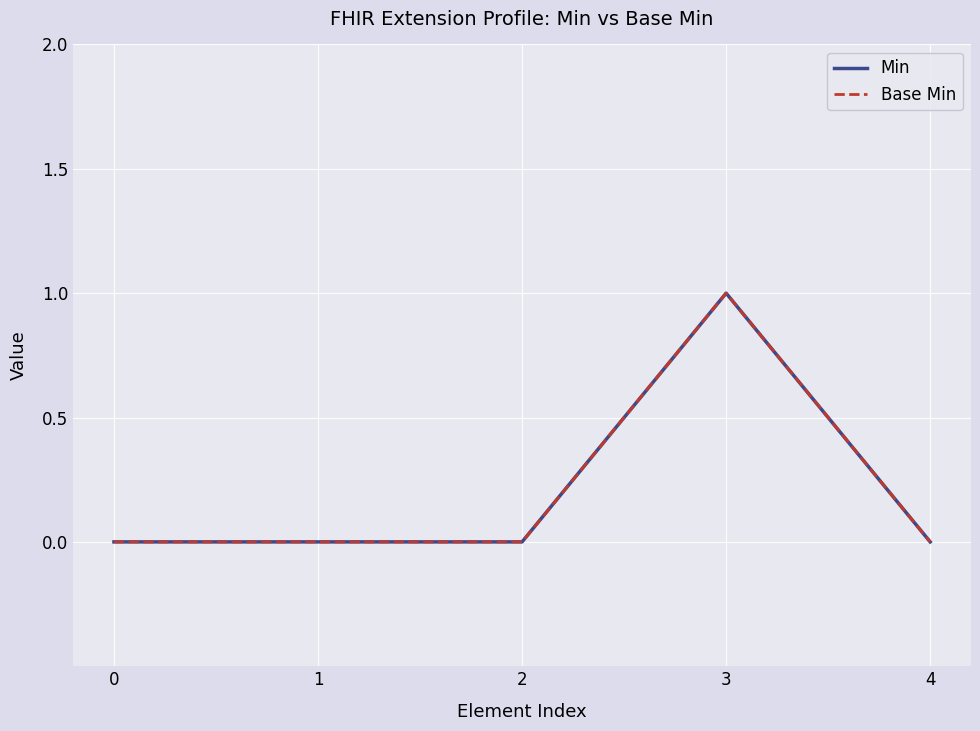

Does the chart display data point markers on the line(s)?

No